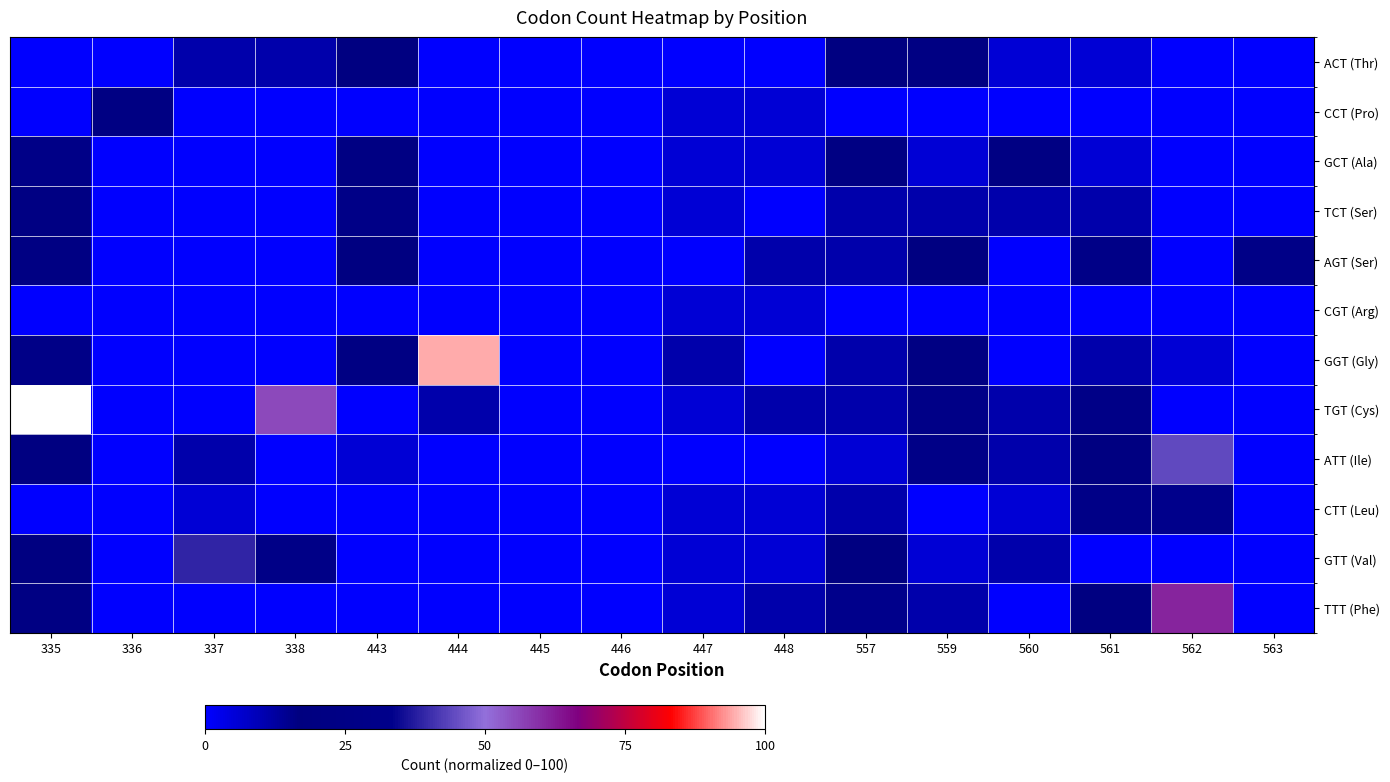

Reading left to right, transcribe all the data shown in this chart.

ACT (Thr): 335=0.0	336=0.0	337=11.1	338=11.1	443=16.7	444=0.0	445=0.0	446=0.0	447=0.0	448=0.0	557=16.7	559=22.2	560=5.6	561=5.6	562=0.0	563=0.0
CCT (Pro): 335=0.0	336=22.2	337=0.0	338=0.0	443=0.0	444=0.0	445=0.0	446=0.0	447=5.6	448=5.6	557=0.0	559=0.0	560=0.0	561=0.0	562=0.0	563=0.0
GCT (Ala): 335=27.8	336=0.0	337=0.0	338=0.0	443=22.2	444=0.0	445=0.0	446=0.0	447=5.6	448=5.6	557=22.2	559=5.6	560=22.2	561=5.6	562=0.0	563=0.0
TCT (Ser): 335=22.2	336=0.0	337=0.0	338=0.0	443=27.8	444=0.0	445=0.0	446=0.0	447=5.6	448=0.0	557=11.1	559=11.1	560=11.1	561=11.1	562=0.0	563=0.0
AGT (Ser): 335=22.2	336=0.0	337=0.0	338=0.0	443=16.7	444=0.0	445=0.0	446=0.0	447=0.0	448=11.1	557=11.1	559=16.7	560=0.0	561=27.8	562=0.0	563=27.8
CGT (Arg): 335=0.0	336=0.0	337=0.0	338=0.0	443=0.0	444=0.0	445=0.0	446=0.0	447=5.6	448=5.6	557=0.0	559=0.0	560=0.0	561=0.0	562=0.0	563=0.0
GGT (Gly): 335=27.8	336=0.0	337=0.0	338=0.0	443=22.2	444=94.4	445=0.0	446=0.0	447=11.1	448=0.0	557=11.1	559=22.2	560=0.0	561=11.1	562=5.6	563=0.0
TGT (Cys): 335=100.0	336=0.0	337=0.0	338=55.6	443=0.0	444=11.1	445=0.0	446=0.0	447=5.6	448=11.1	557=11.1	559=27.8	560=11.1	561=27.8	562=0.0	563=0.0
ATT (Ile): 335=16.7	336=0.0	337=11.1	338=0.0	443=5.6	444=0.0	445=0.0	446=0.0	447=0.0	448=0.0	557=5.6	559=27.8	560=11.1	561=16.7	562=44.4	563=0.0
CTT (Leu): 335=0.0	336=0.0	337=5.6	338=0.0	443=0.0	444=0.0	445=0.0	446=0.0	447=5.6	448=5.6	557=11.1	559=0.0	560=5.6	561=27.8	562=33.3	563=0.0
GTT (Val): 335=16.7	336=0.0	337=38.9	338=27.8	443=0.0	444=0.0	445=0.0	446=0.0	447=5.6	448=5.6	557=16.7	559=5.6	560=11.1	561=0.0	562=0.0	563=0.0
TTT (Phe): 335=22.2	336=0.0	337=0.0	338=0.0	443=0.0	444=0.0	445=0.0	446=0.0	447=5.6	448=11.1	557=33.3	559=11.1	560=0.0	561=16.7	562=61.1	563=0.0